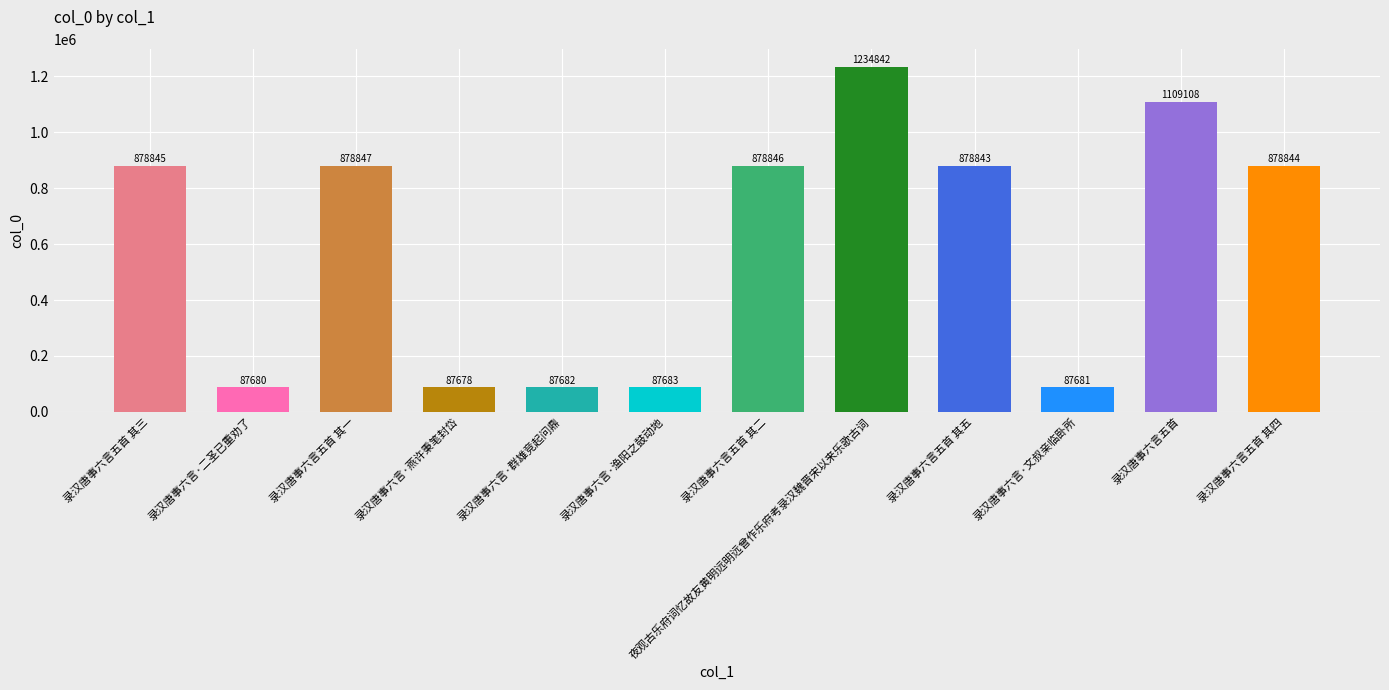

Reading left to right, what are all the values shown in this chart?

878845	87680	878847	87678	87682	87683	878846	1234842	878843	87681	1109108	878844